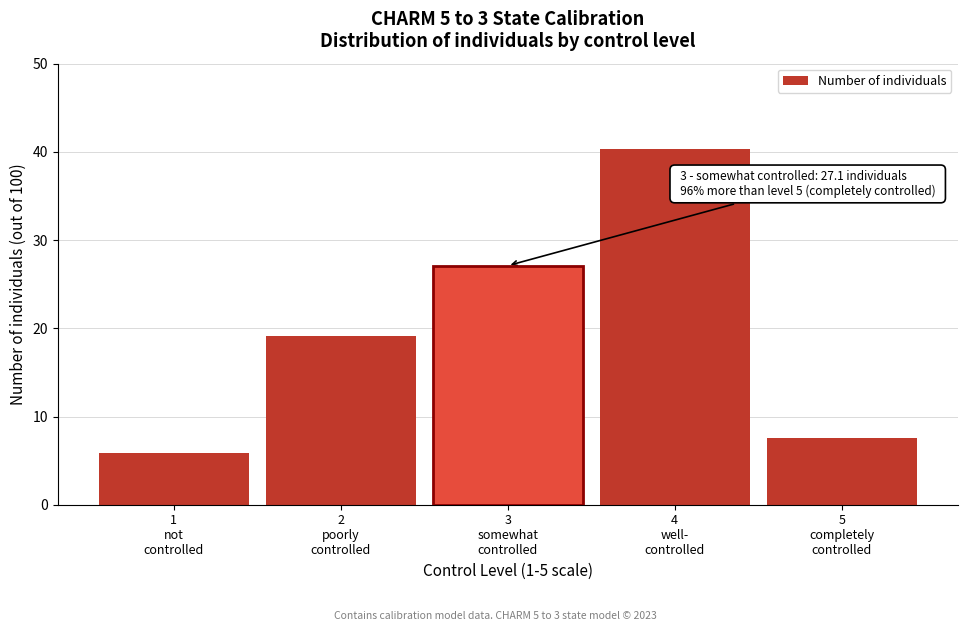

Reading left to right, what are all the values shown in this chart?

5.9	19.1	27.1	40.3	7.6